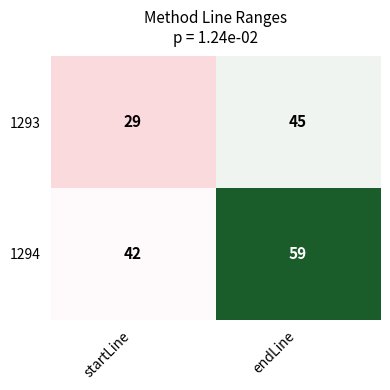

What is the difference between the maximum and minimum values in the 1294 series?

17